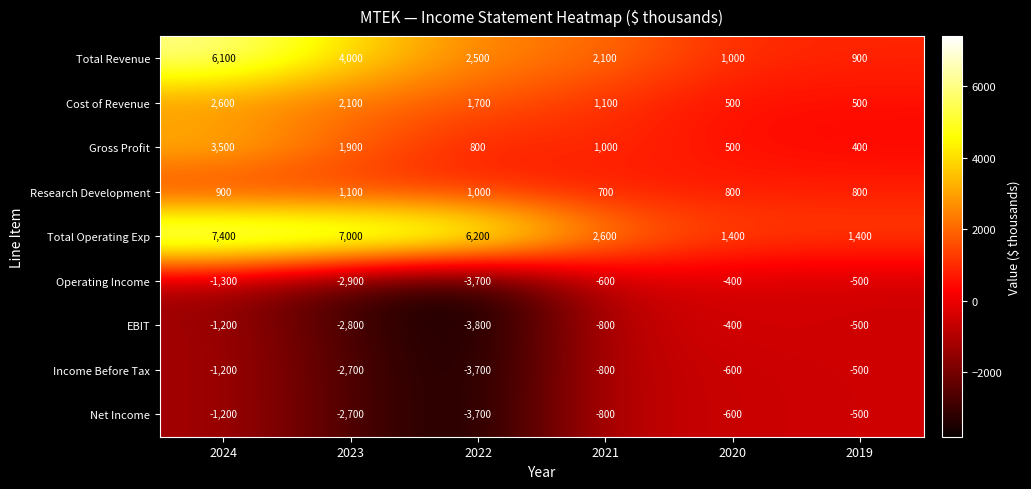

Where does the Total Operating Exp series first go above 6200?

2024